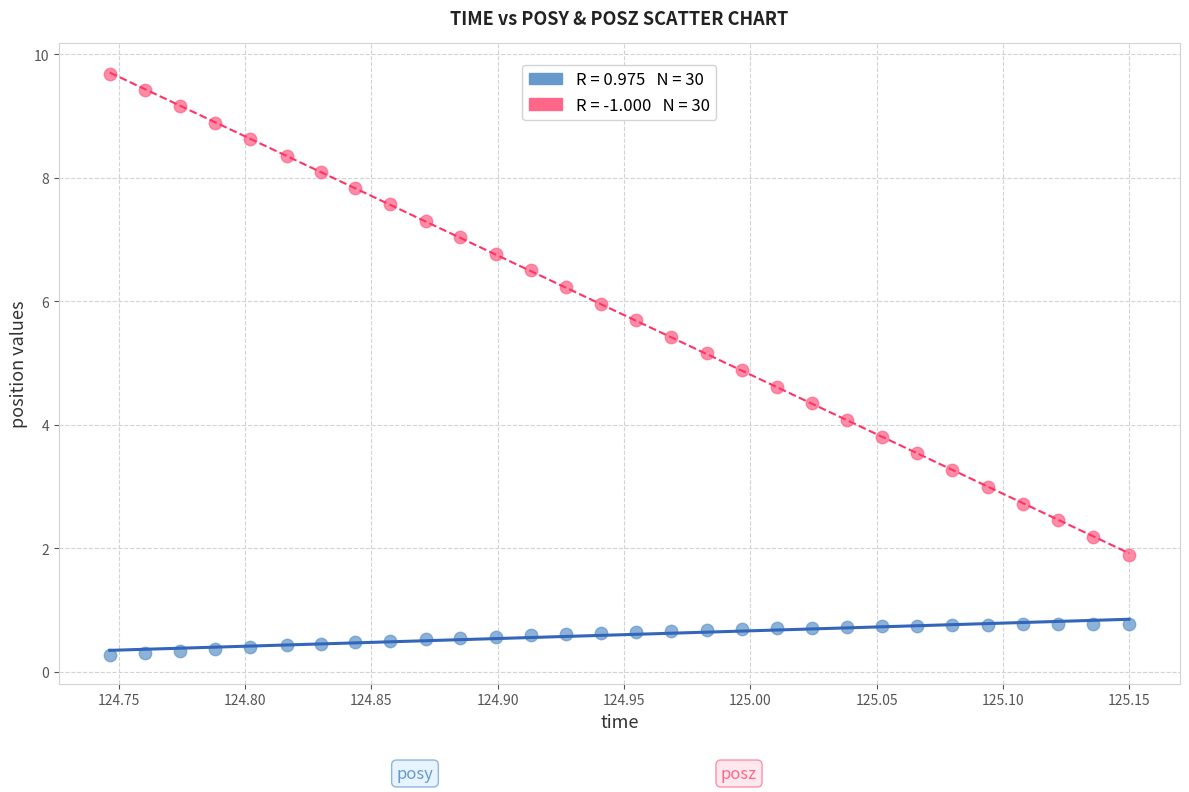

Across all data points, what is the range of Y values (max minus min)?

9.4